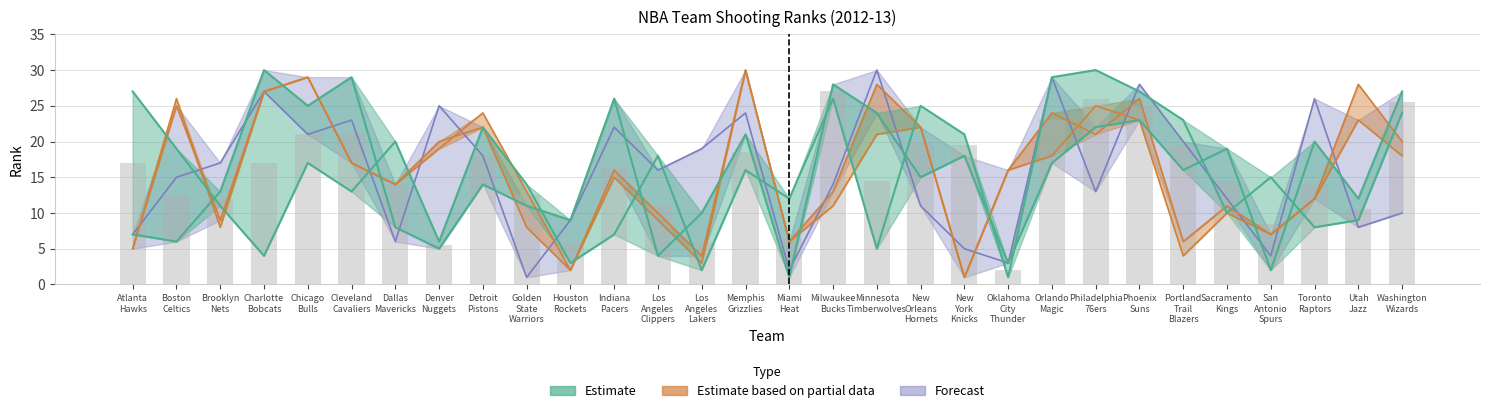

What is the sum of all FG3_PCT_RANK values?

465